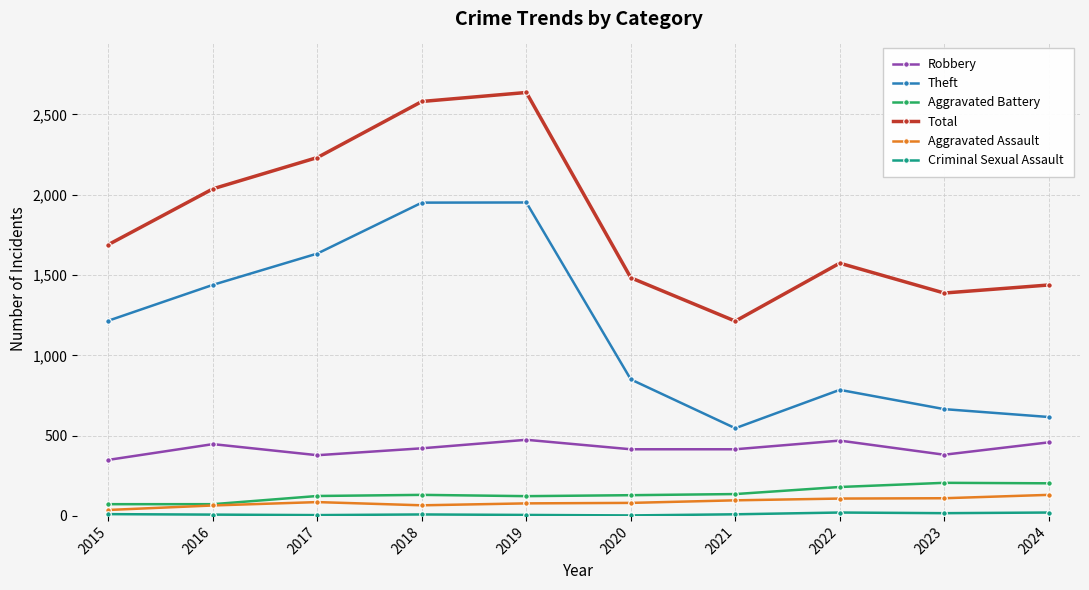

Which series changed the most between 2015 and 2020?

Theft